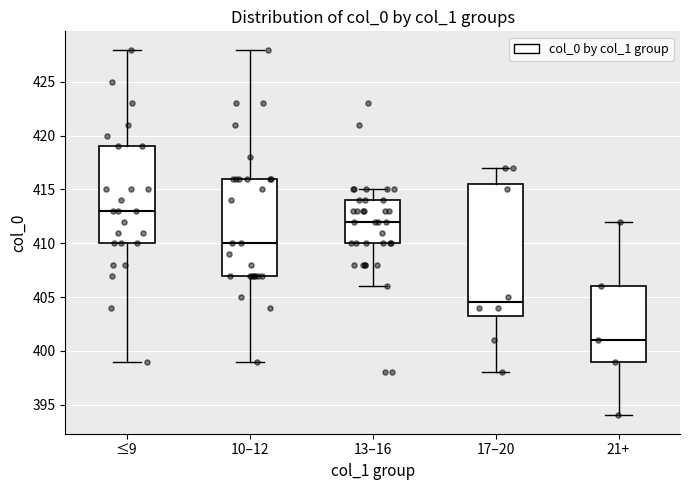

Where does the median line of the box for 10–12 sit on the y-axis? The values are not printed on the chart, so give them approximately, as read against the axis.

410.0